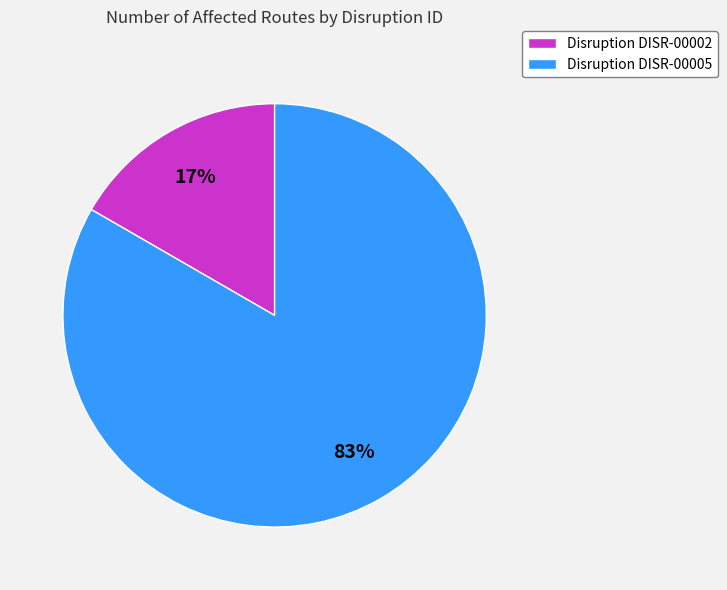

Between Disruption DISR-00002 and Disruption DISR-00005, which is larger?

Disruption DISR-00005